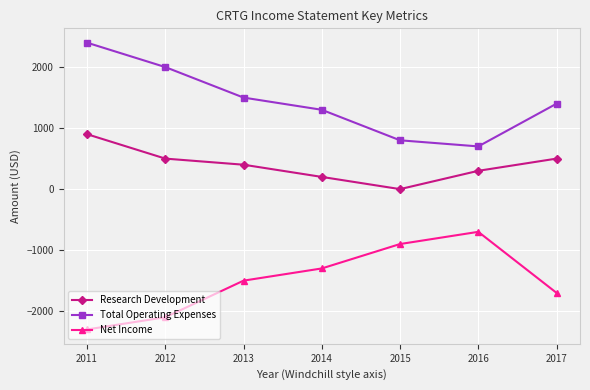

Rank the series by their average value, from highest to lowest.

Total Operating Expenses, Research Development, Net Income